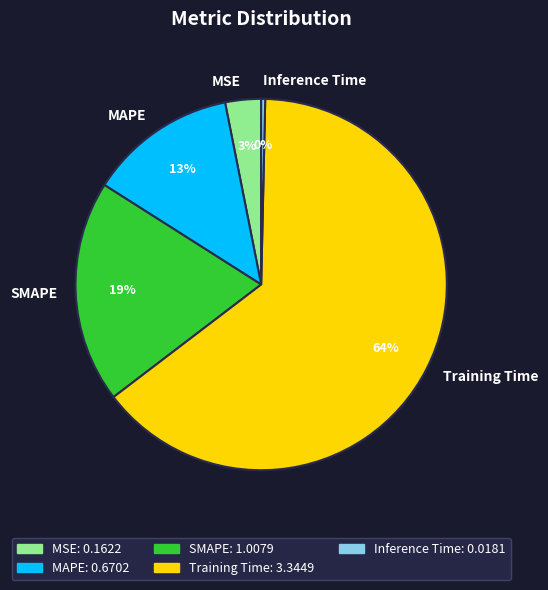

Which slice is the largest?

Training Time